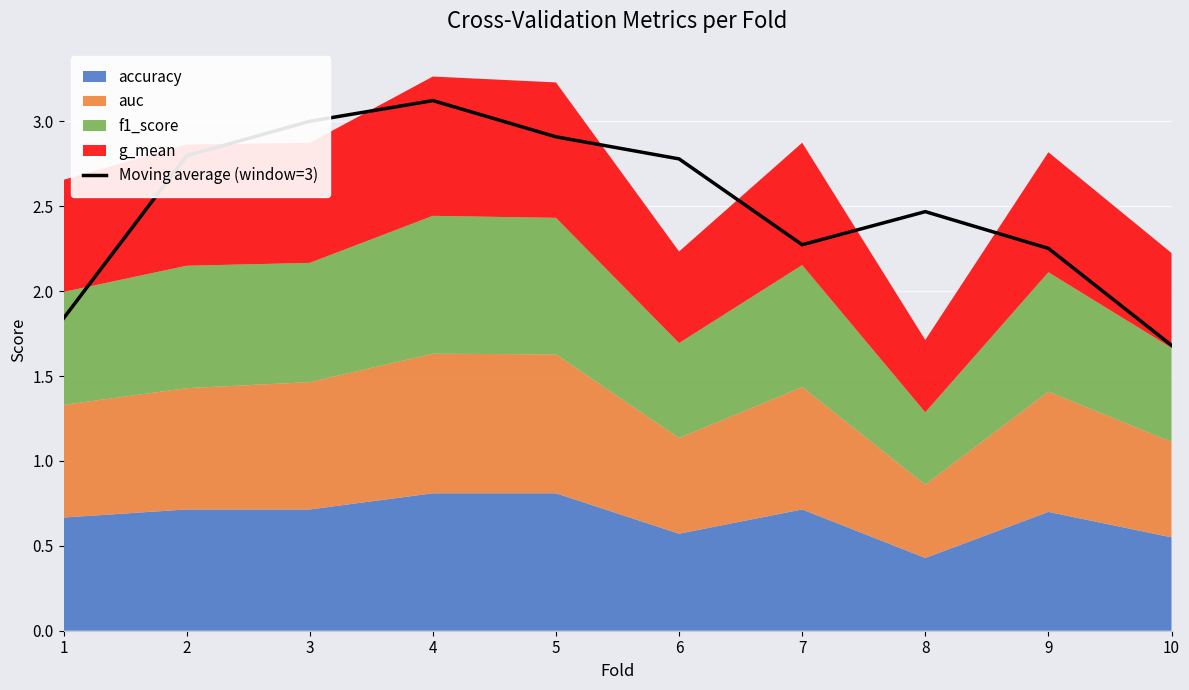

What is the difference between the second highest and minimum values?

1.3